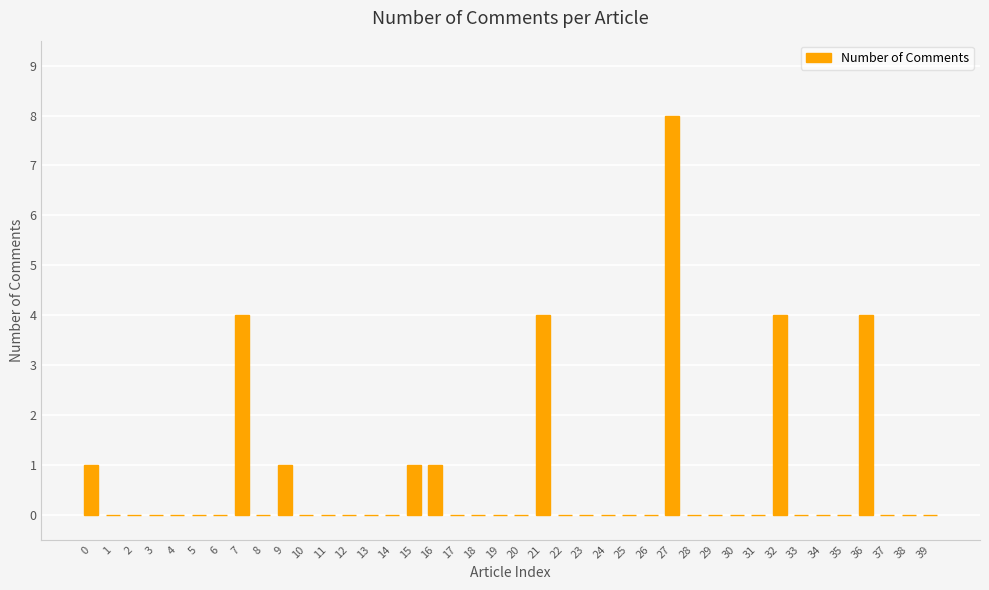

Count the number of categories in the chart.

40